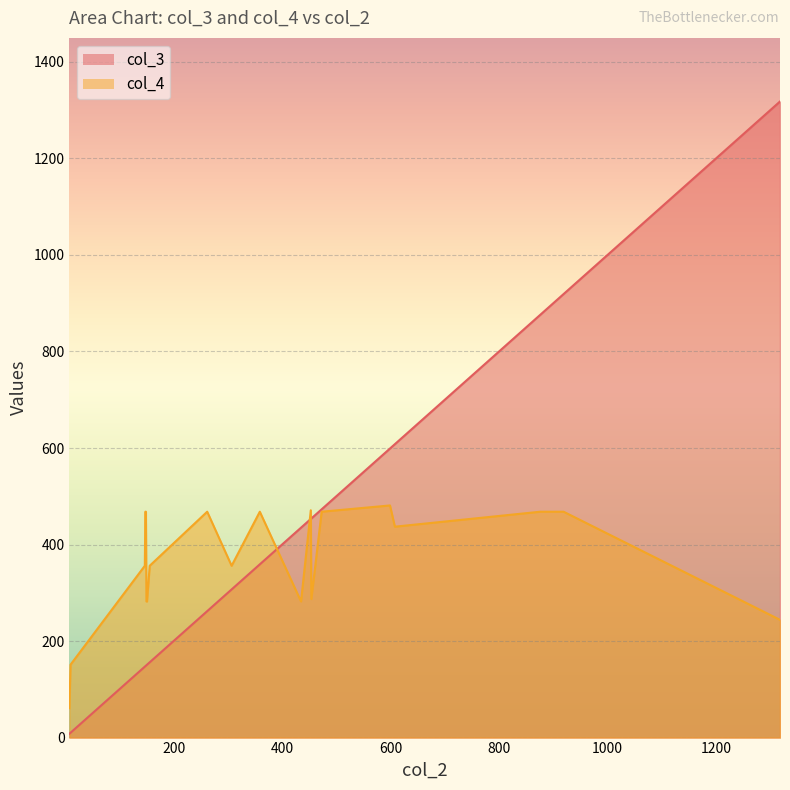

In col_3, how many points are lower than both neighbors (excluding endpoints)?

0